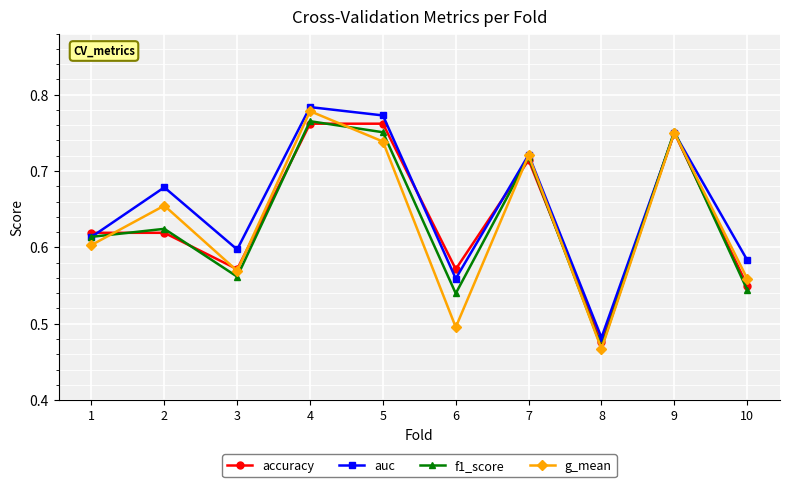

The value of g_mean at 2 is 1.0. True or false?

False